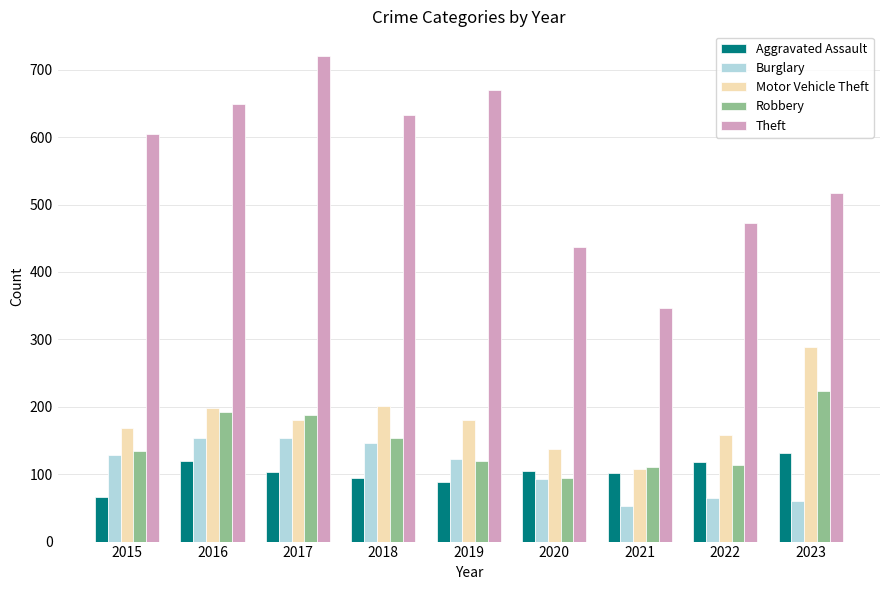

What is the spread (max minus min) of values at 2019?

582